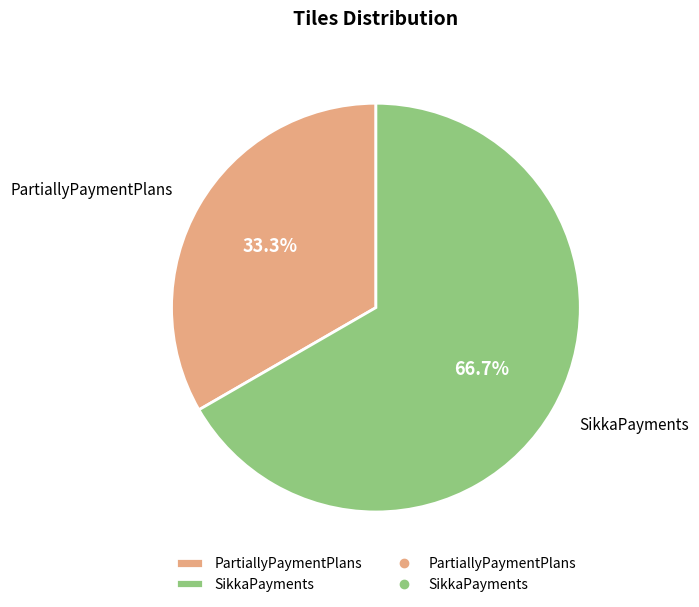

What is the ratio of the value at PartiallyPaymentPlans to the value at SikkaPayments?

0.5